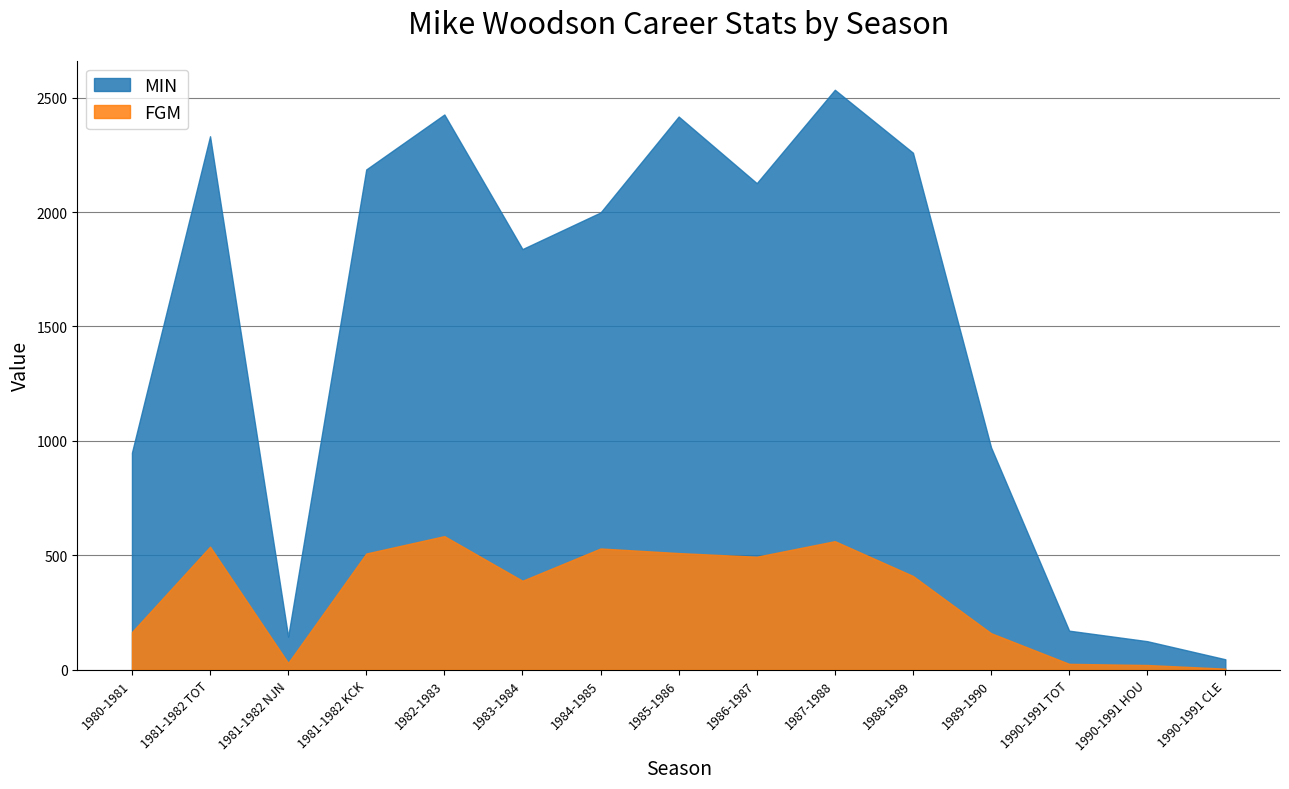

Count the number of data series in this chart.

2